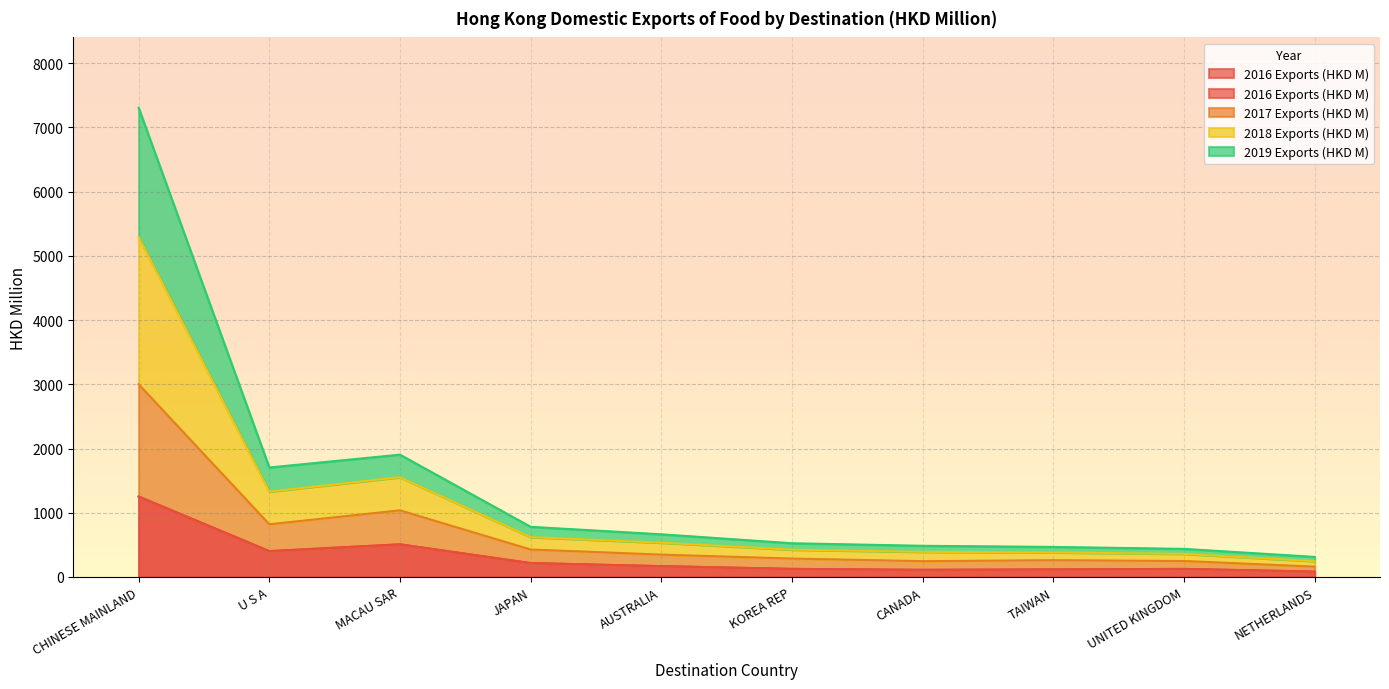

What is the label of the 3rd point from the right?

TAIWAN